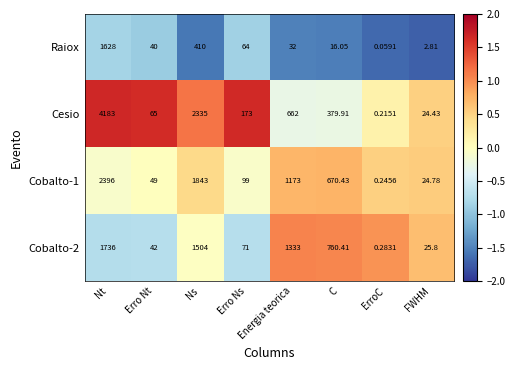

Which category has the lowest value in the Raiox series?

ErroC